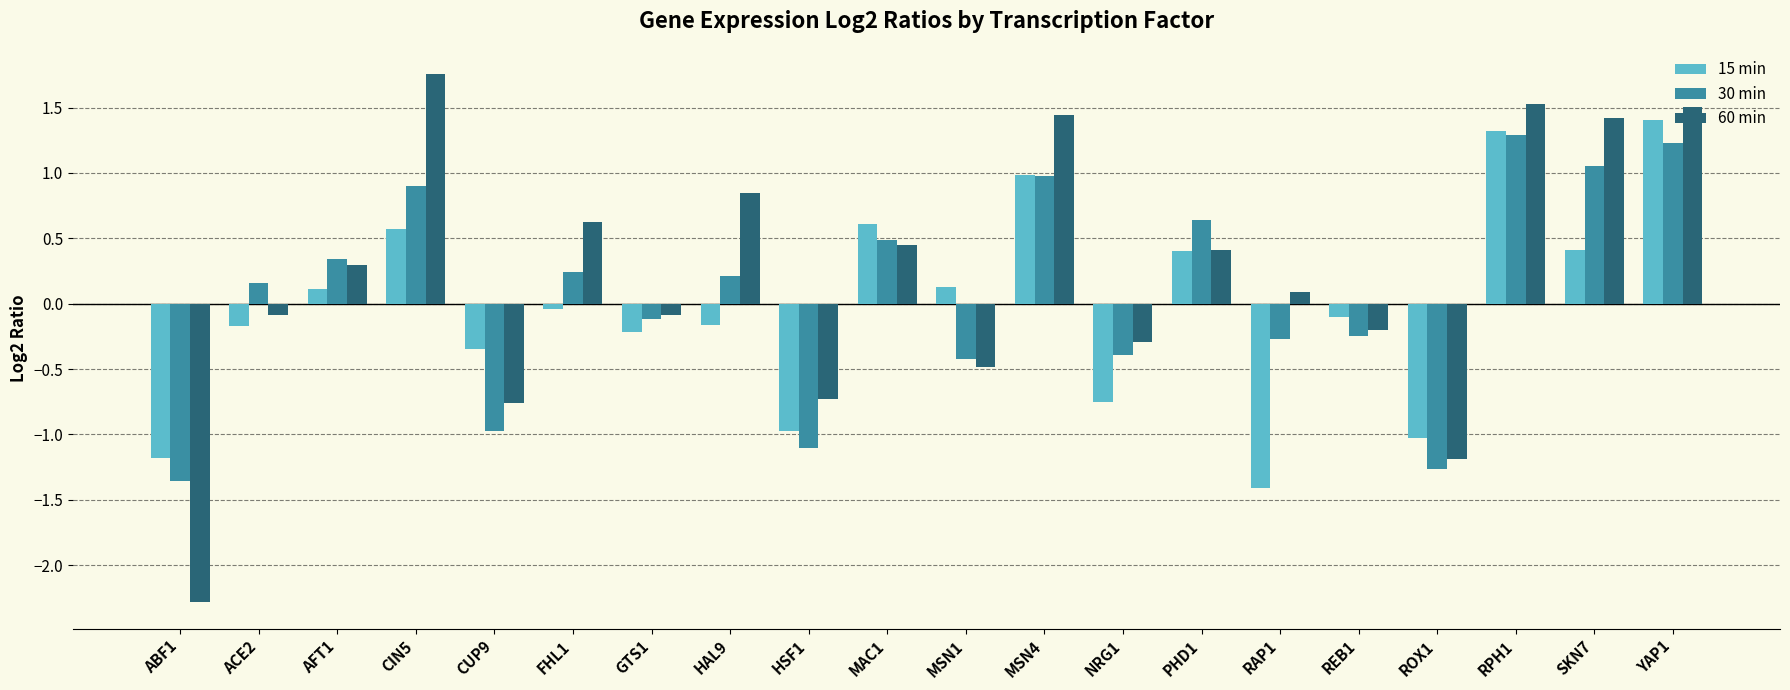

What is the sum of all 60 min values?

4.3